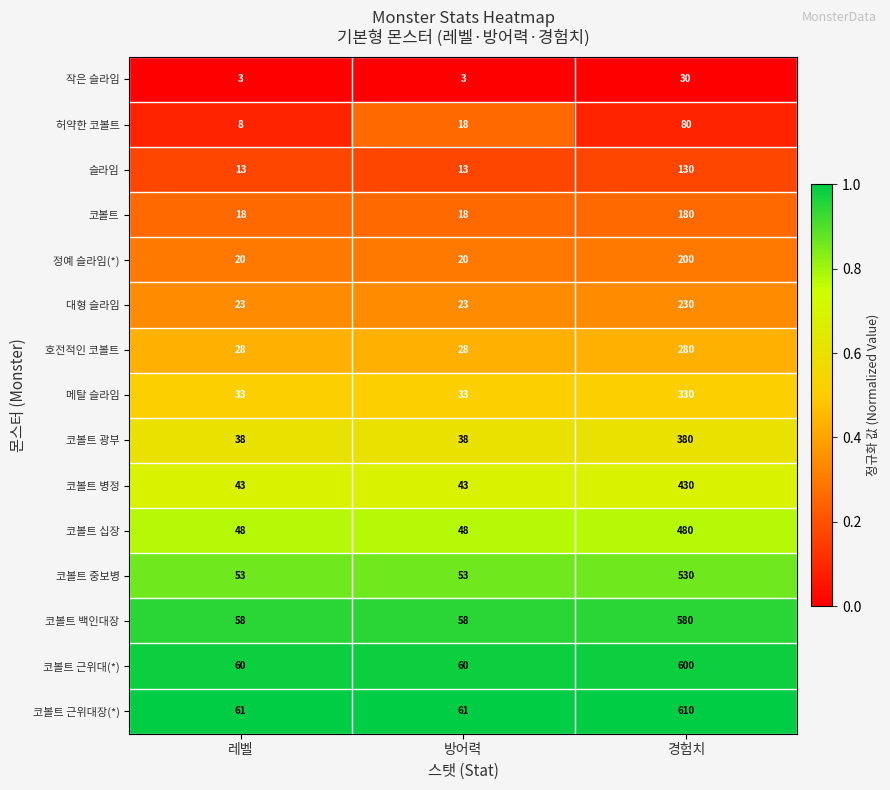

What is the total value across all series at 레벨?

507